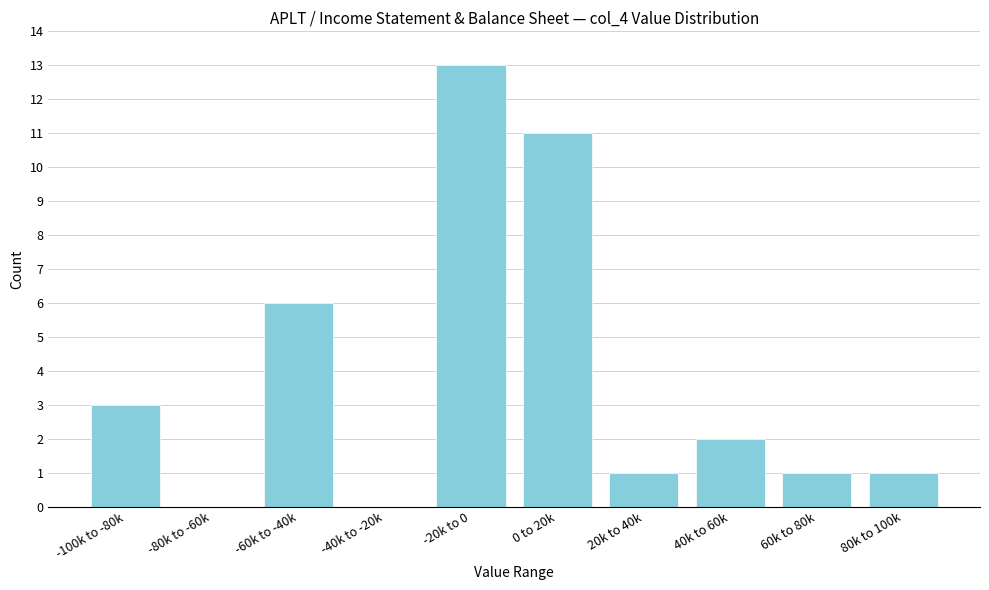

Reading left to right, extract all data points from this chart.

-100k to -80k=3	-80k to -60k=0	-60k to -40k=6	-40k to -20k=0	-20k to 0=13	0 to 20k=11	20k to 40k=1	40k to 60k=2	60k to 80k=1	80k to 100k=1